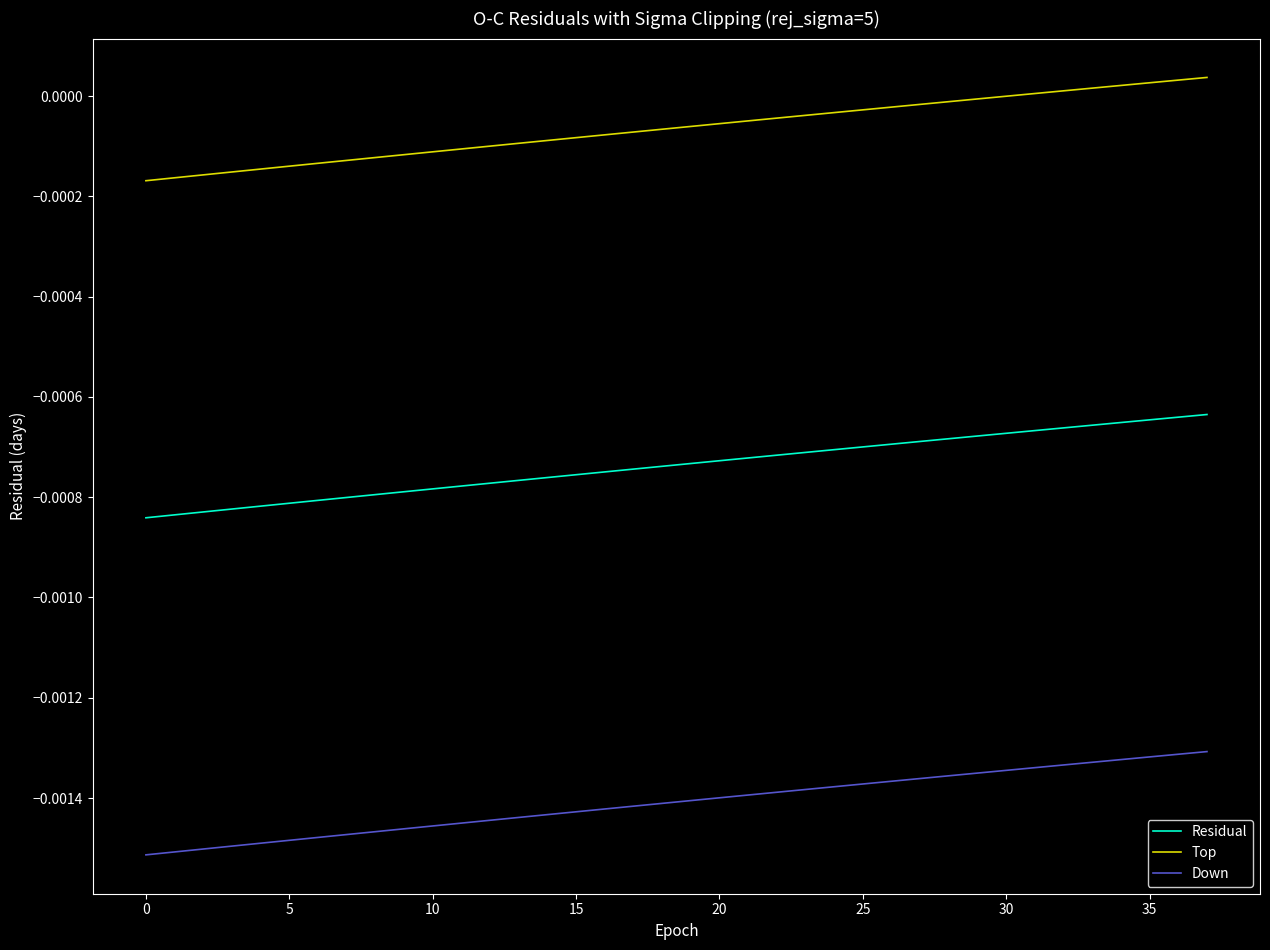

True or false: Residual and Down intersect in this chart.

False